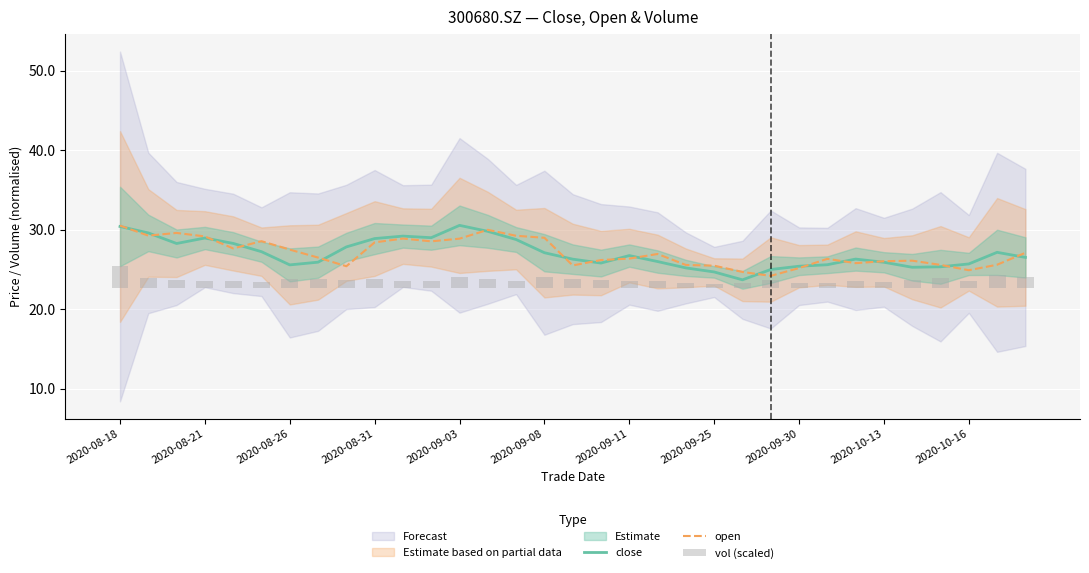

The value of close at 2020-09-30 is 39.6. True or false?

False